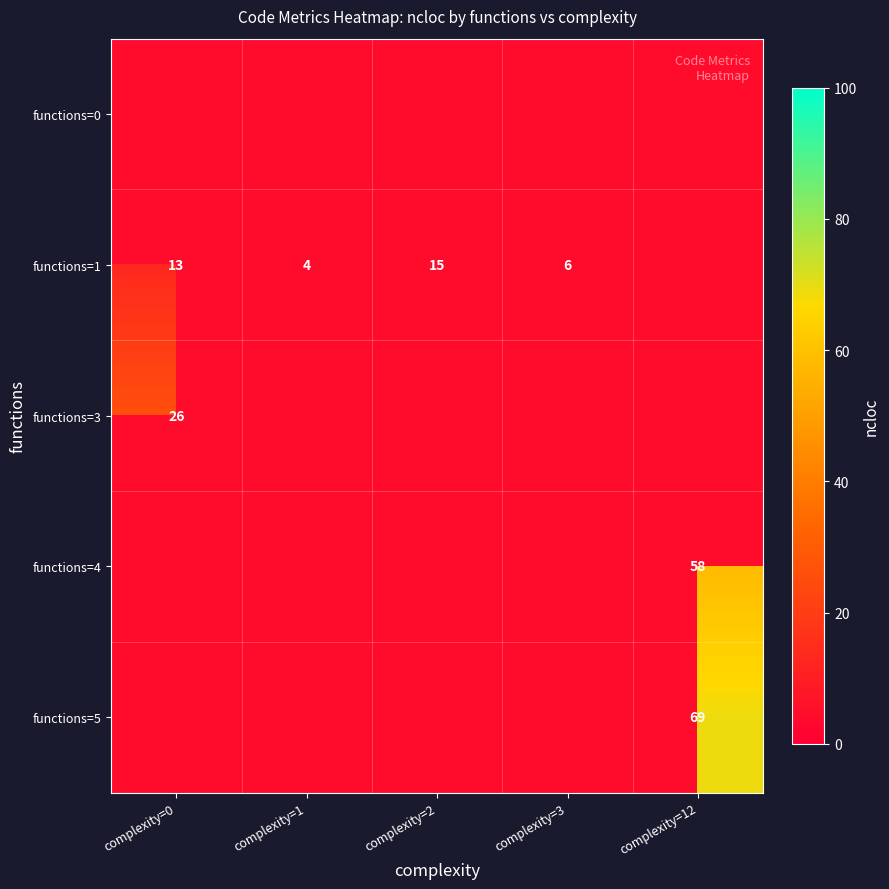

List the labels in order of functions=5 value, smallest first.

complexity=0, complexity=1, complexity=2, complexity=3, complexity=12